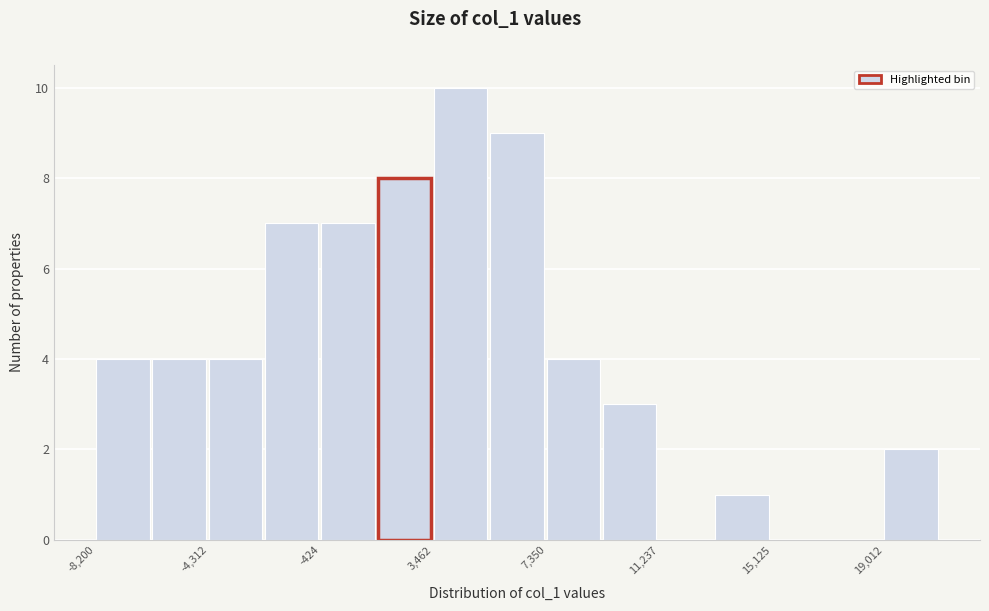

Read against the x-axis, roughly where is the centre of the tallest bar?

4500